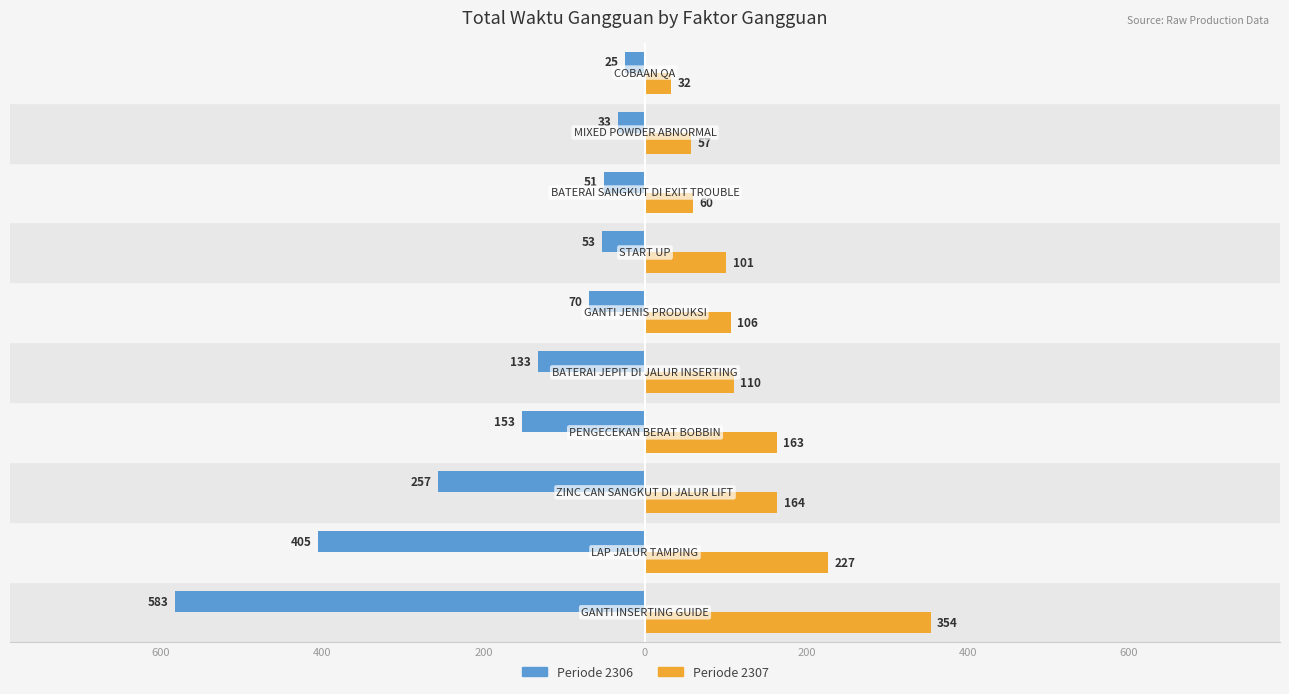

How many categories are shown in the chart?

10